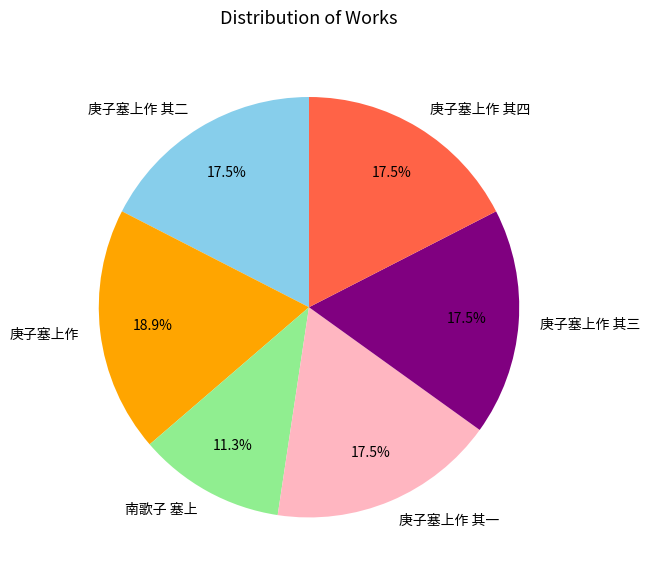

Which slice is the largest?

庚子塞上作